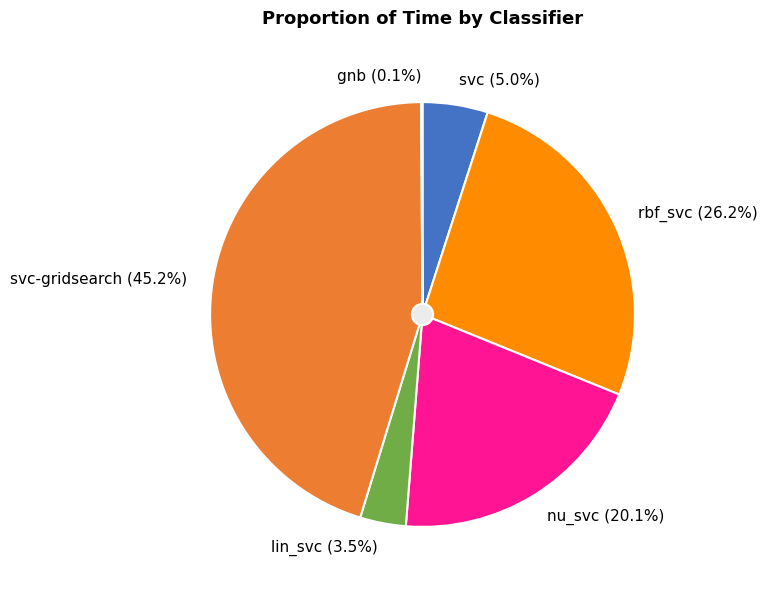

True or false: nu_svc accounts for 20% of the total.

True